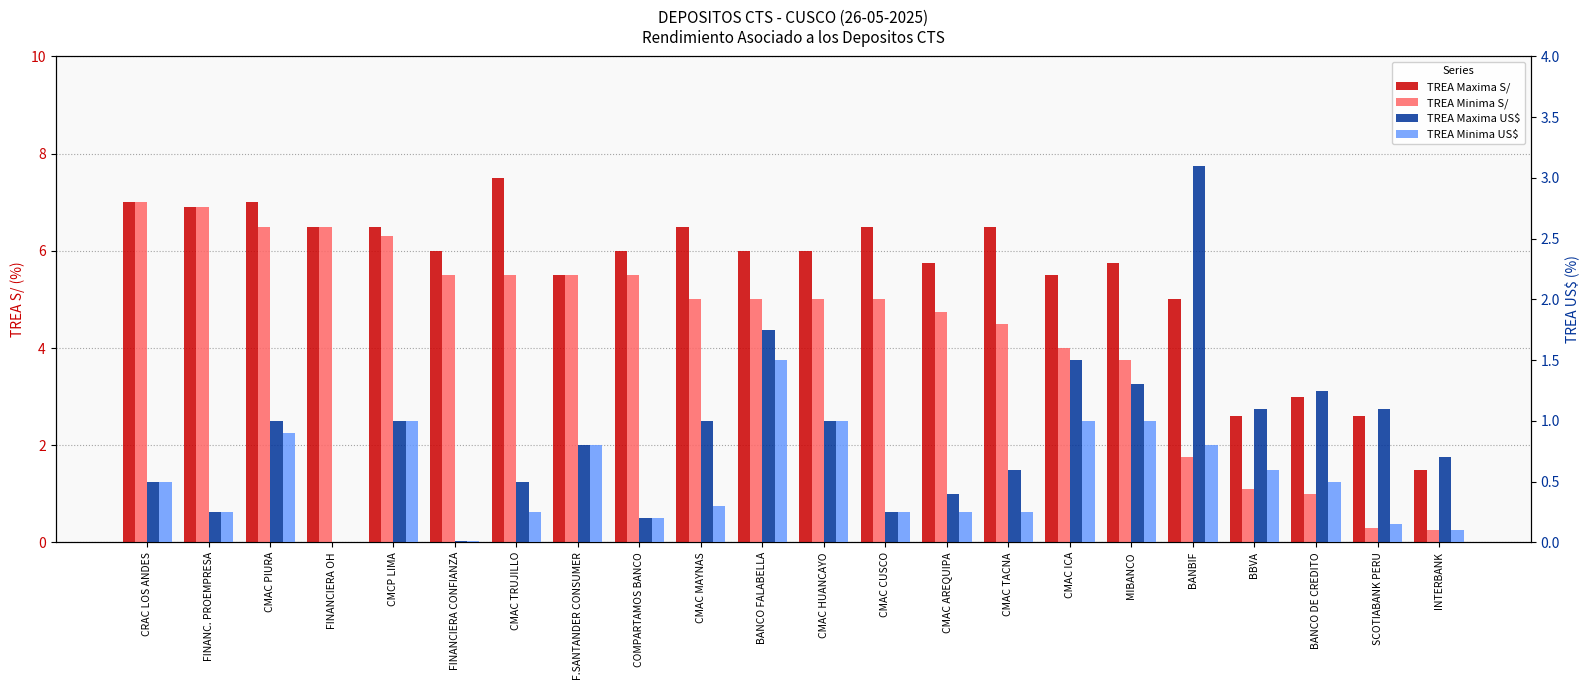

At which label does TREA Minima S/ first exceed 5?

CRAC LOS ANDES